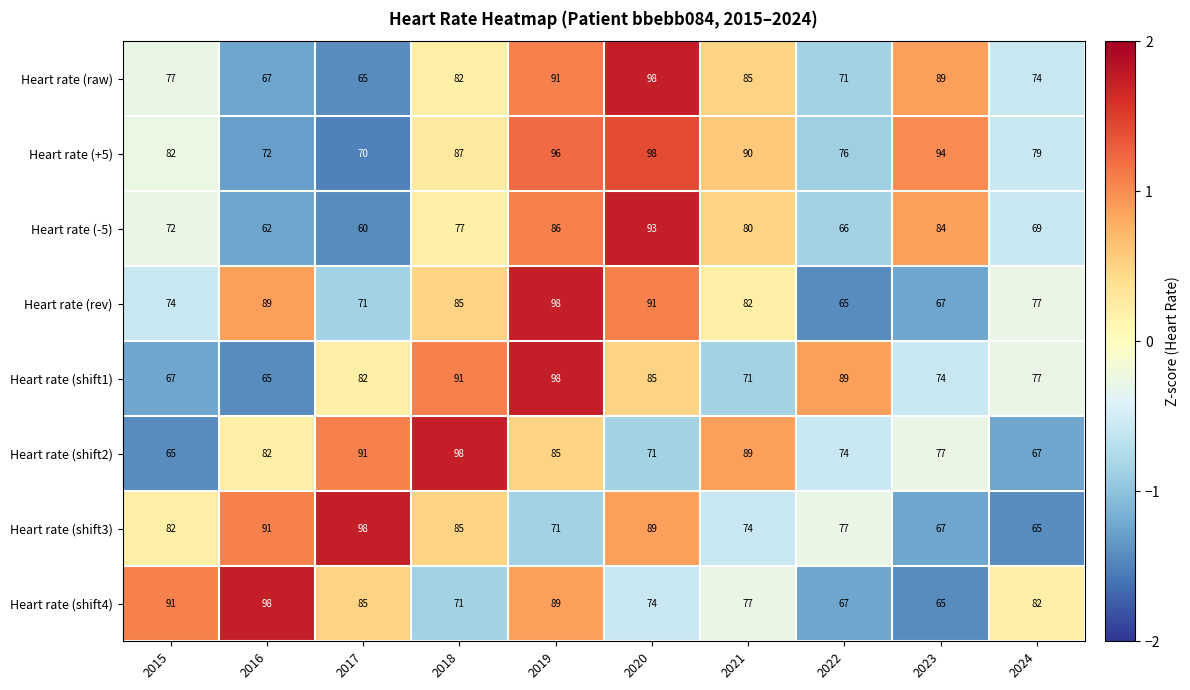

The Heart rate (rev) series shows 156 at 2020. True or false?

False